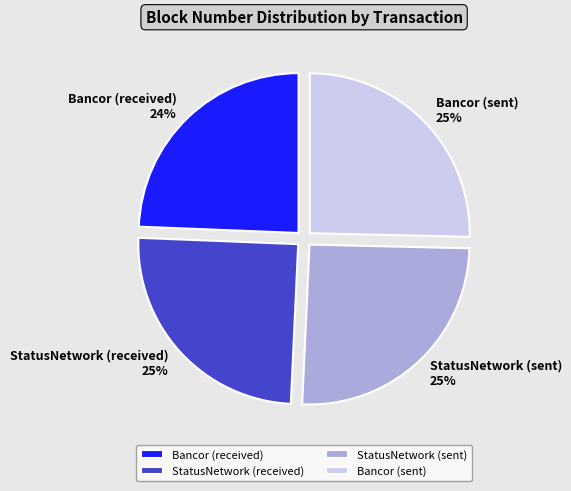

Approximately how many times larger is the value at Bancor (received) compared to Bancor (sent)?

1.0